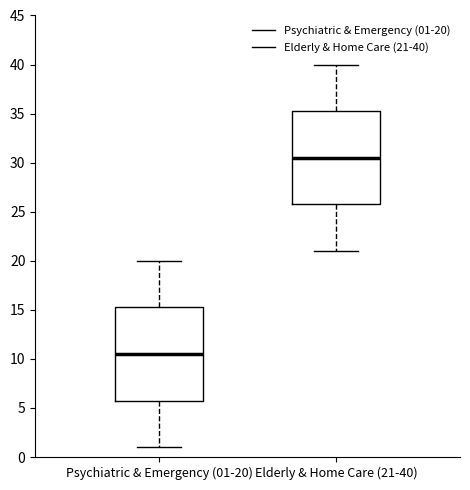

Which box has the lowest median line?

Psychiatric & Emergency (01-20)